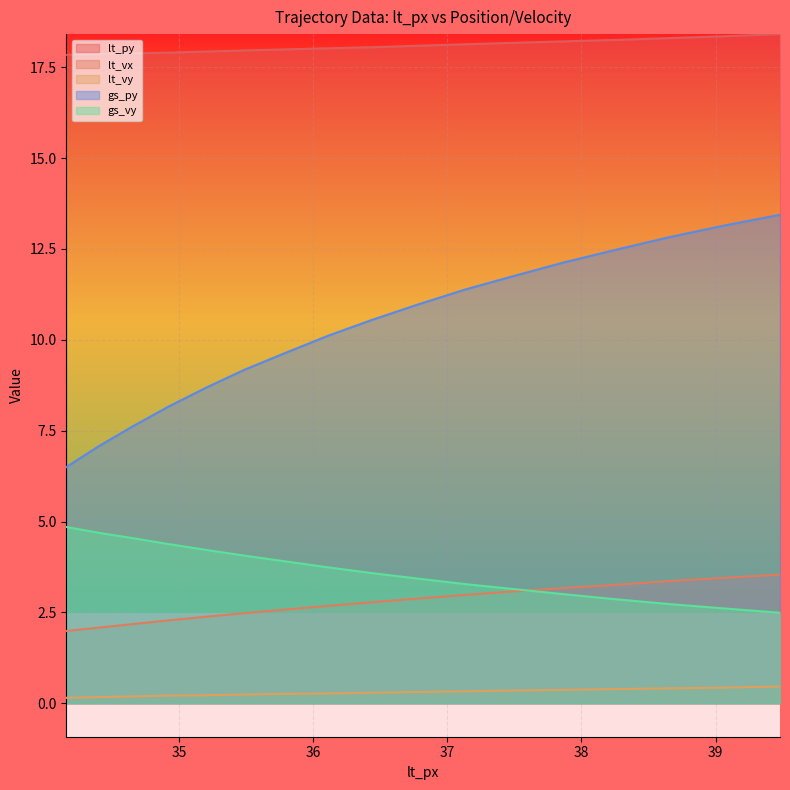

What is the sum of all gs_vy values?

61.5